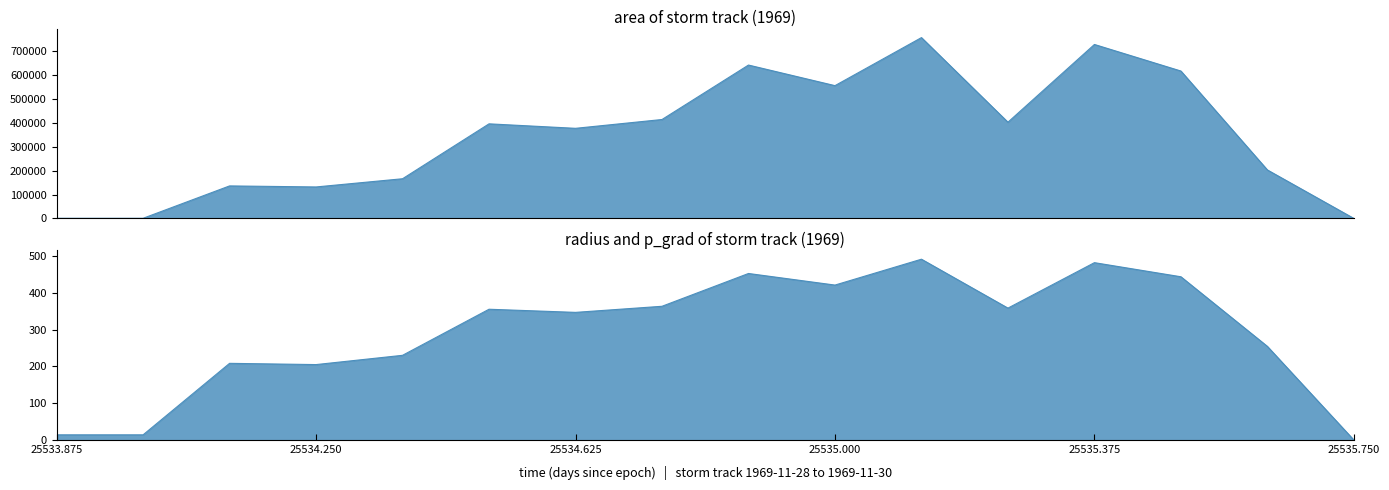

Reading left to right, list all the values displayed in this chart.

area: 625.0	625.0	136250.0	131875.0	166250.0	396250.0	377500.0	414375.0	642500.0	556250.0	757500.0	403125.0	728750.0	617500.0	203125.0	0.0
radius: 14.1	14.1	208.3	204.9	230.0	355.1	346.6	363.2	452.2	420.8	491.0	358.2	481.6	443.3	254.3	0.0